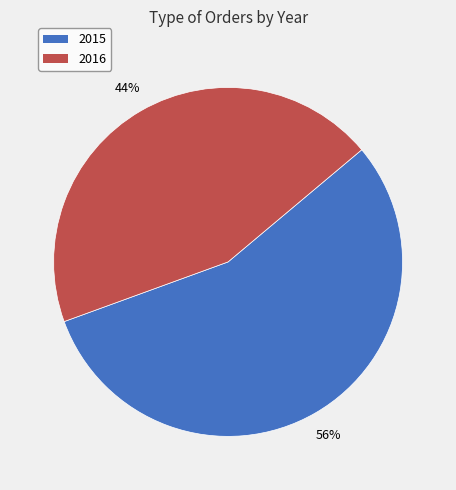

Is the sum of 2015 and 2016 greater than half?

Yes